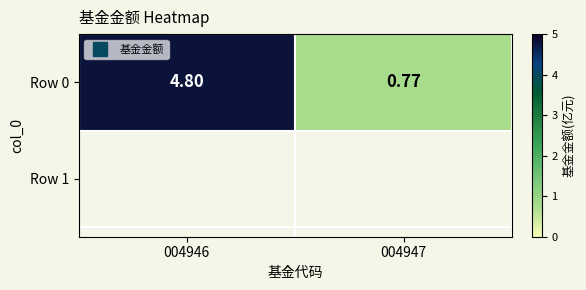

What is the greatest value displayed?

4.8